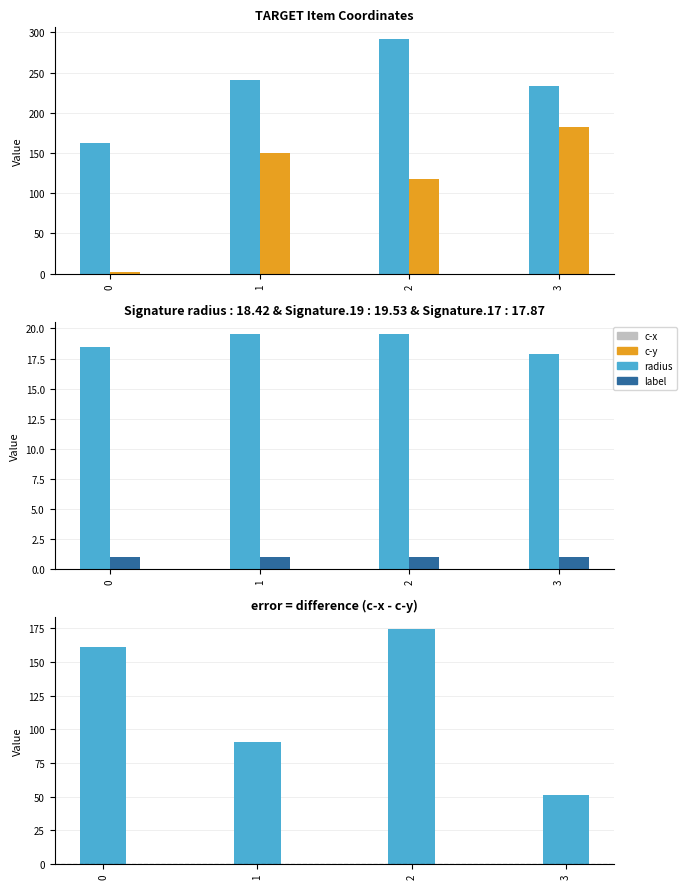

Is it true that radius equals 27.0 at 3?

False